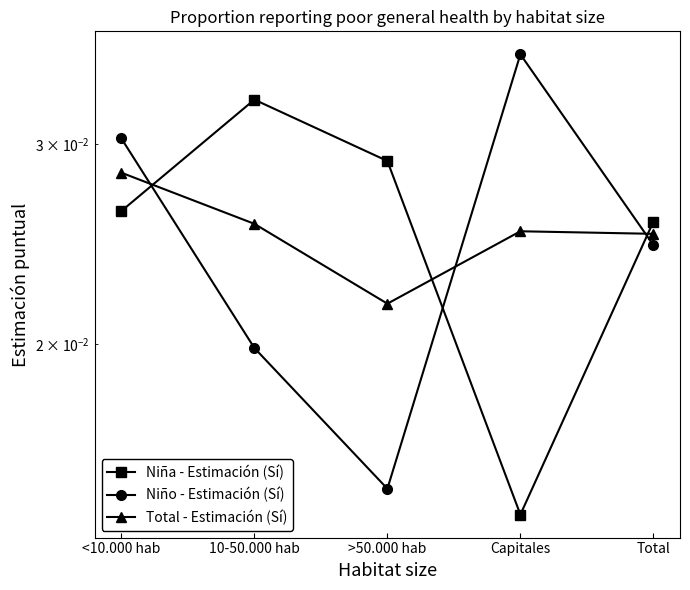

What is the label of the 5th point from the left?

Total